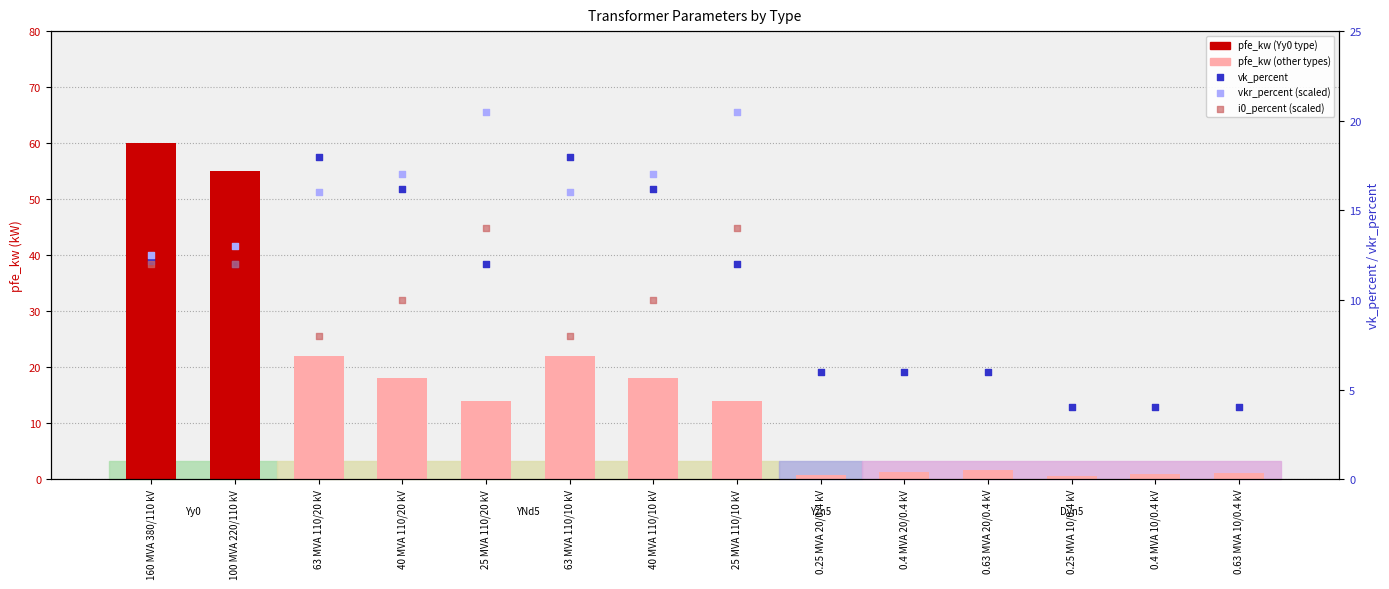

Is the value of pfe_kw at 63 MVA 110/20 kV greater than the value of i0_percent (scaled) at 40 MVA 110/20 kV?

Yes